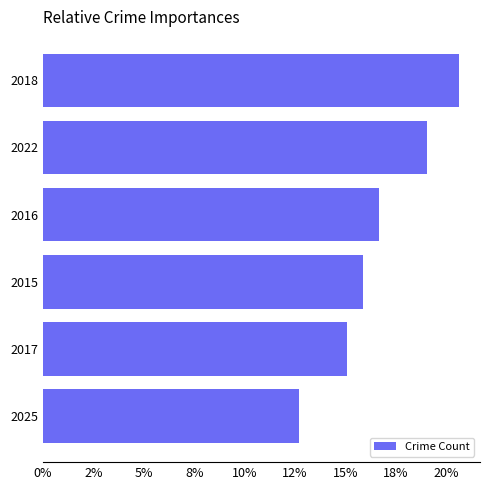

Does the chart contain stacked bars?

No